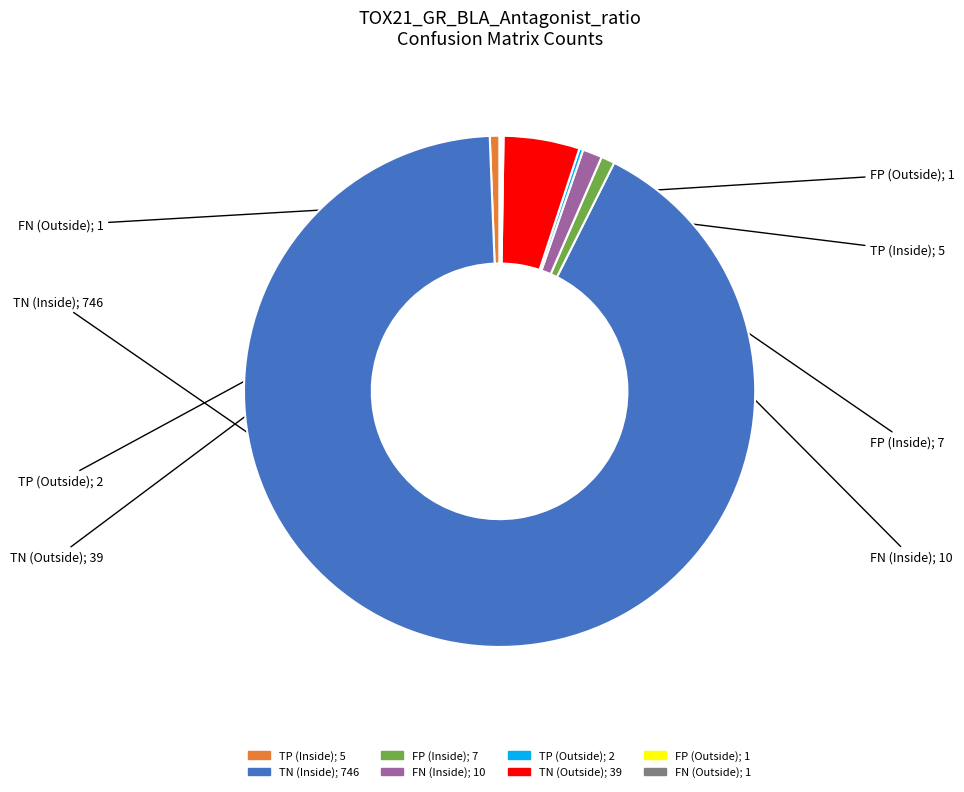

Which has a higher value, FN (Inside) or TN (Inside)?

TN (Inside)